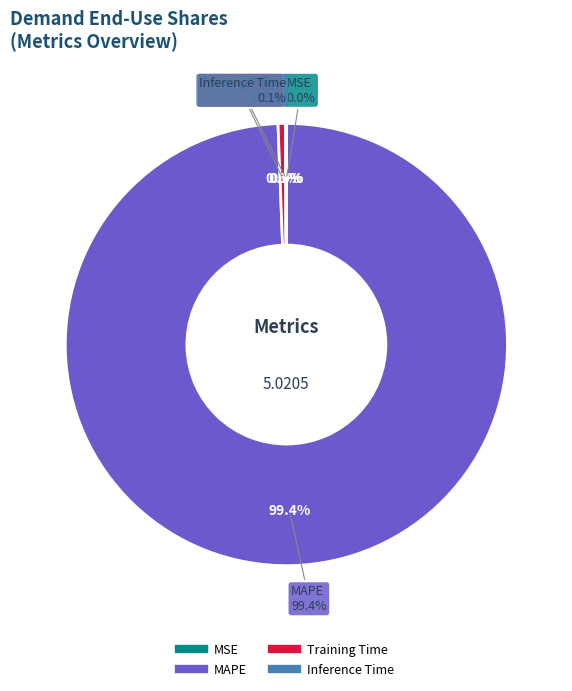

Rank the categories by value from lowest to highest.

MSE, Inference Time, Training Time, MAPE